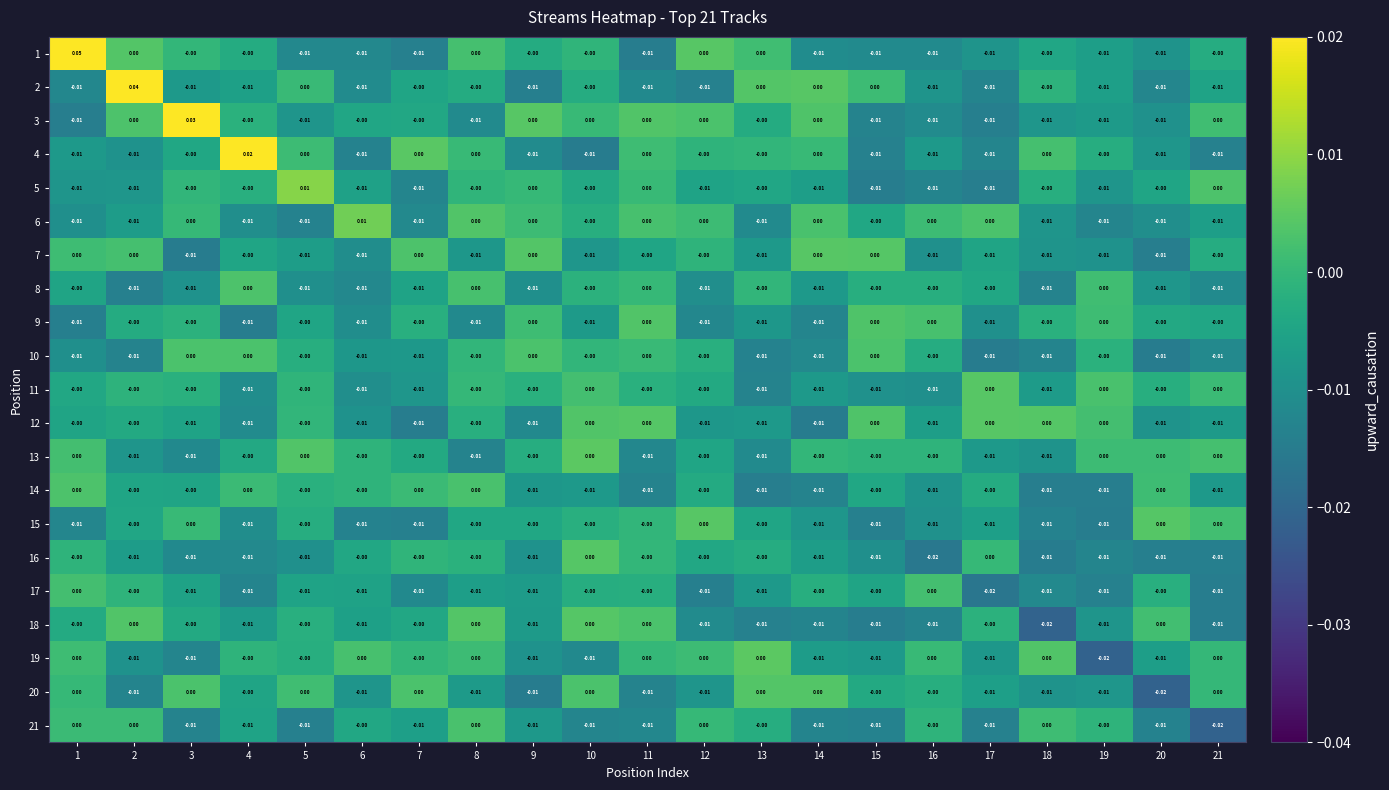

Is the value of 17 at 10 greater than the value of 7 at 18?

Yes